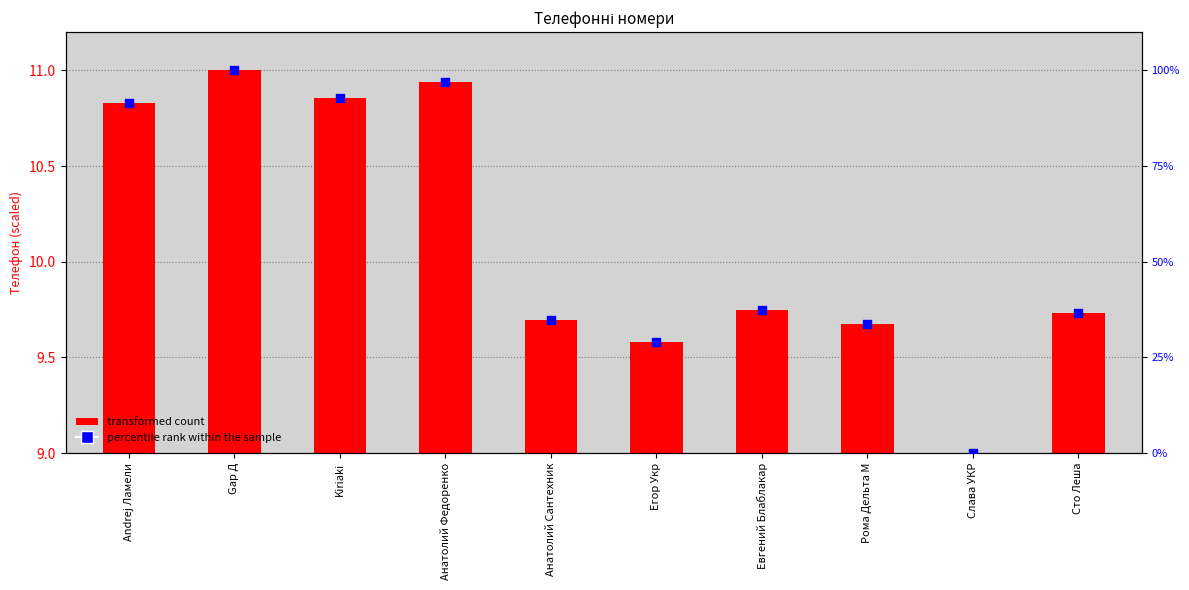

Is the value of transformed count at Сто Леша greater than the value of percentile rank within the sample at Gар Д?

No